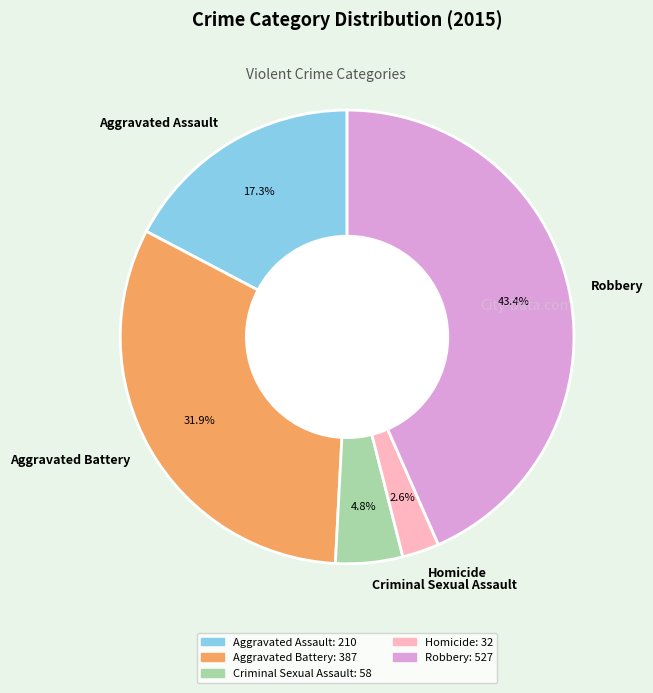

To the nearest percent, what percentage of the pie is Aggravated Assault?

17%